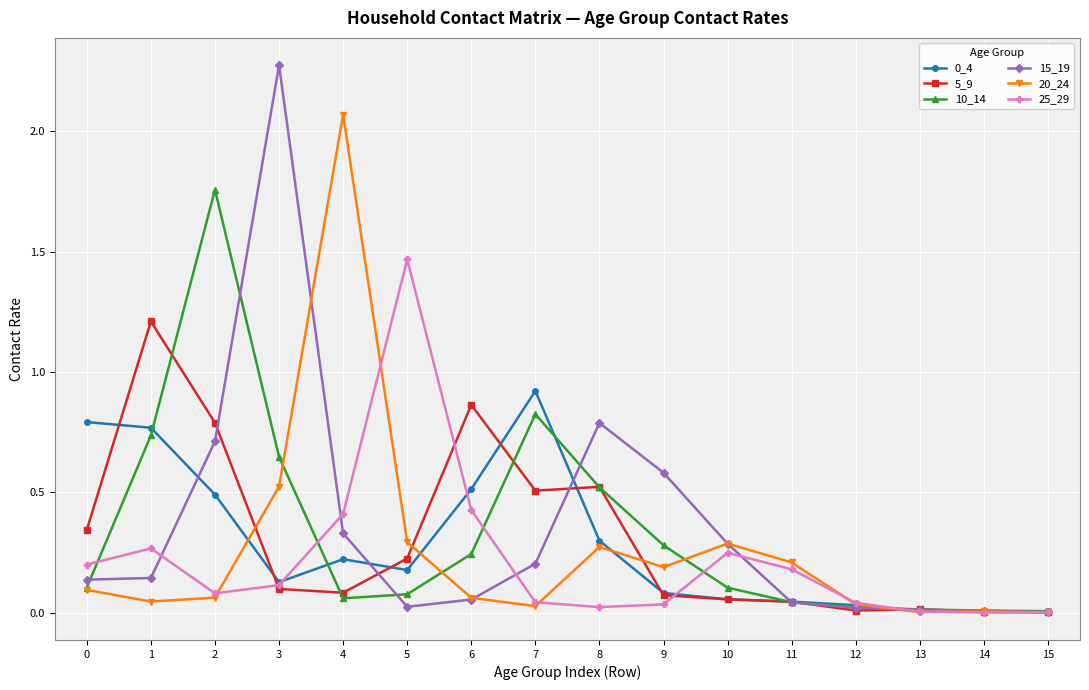

How many categories are shown in the chart?

16